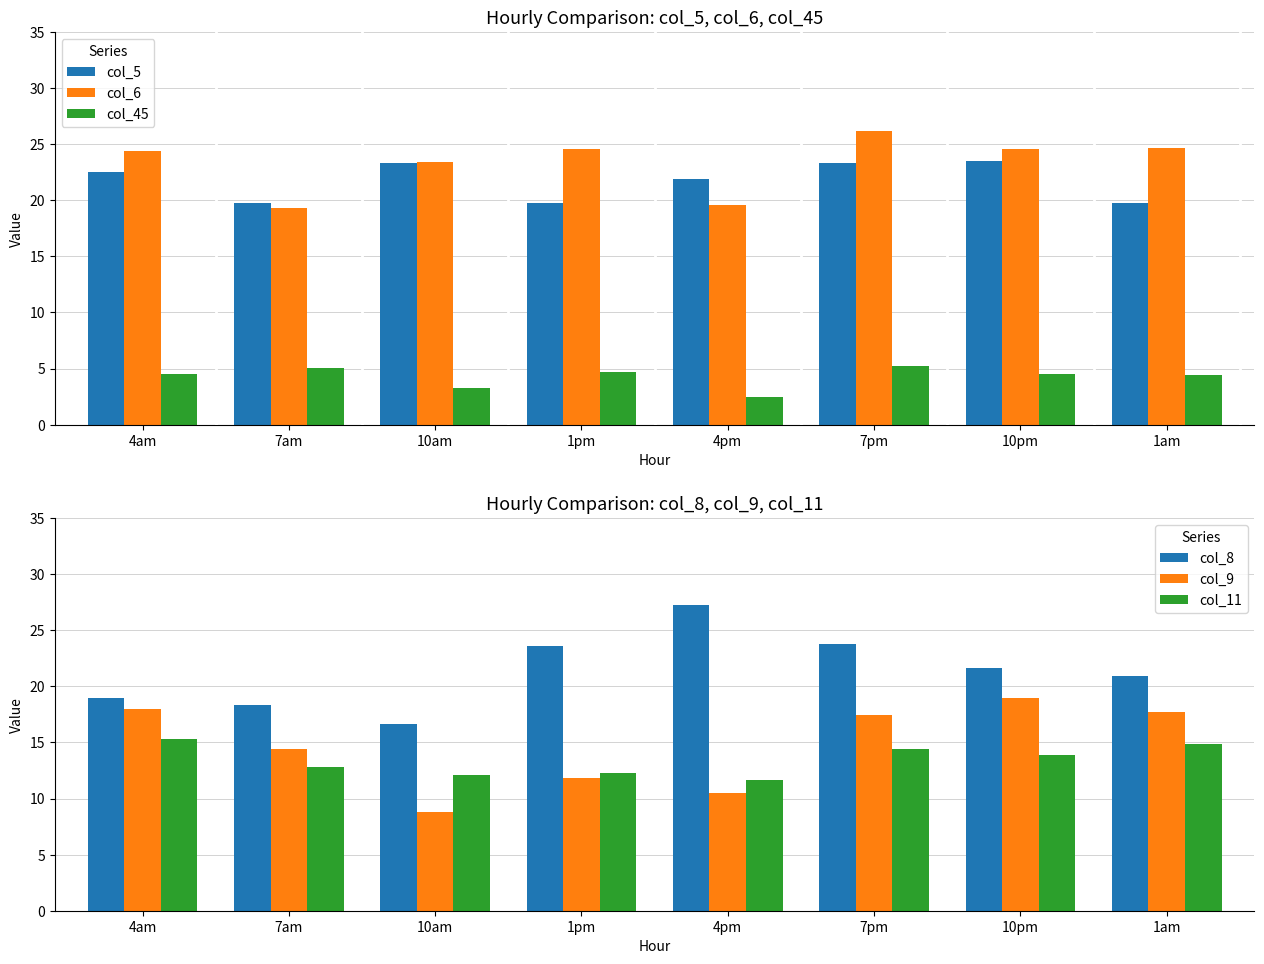

Which series has the largest range (max minus min)?

col_8